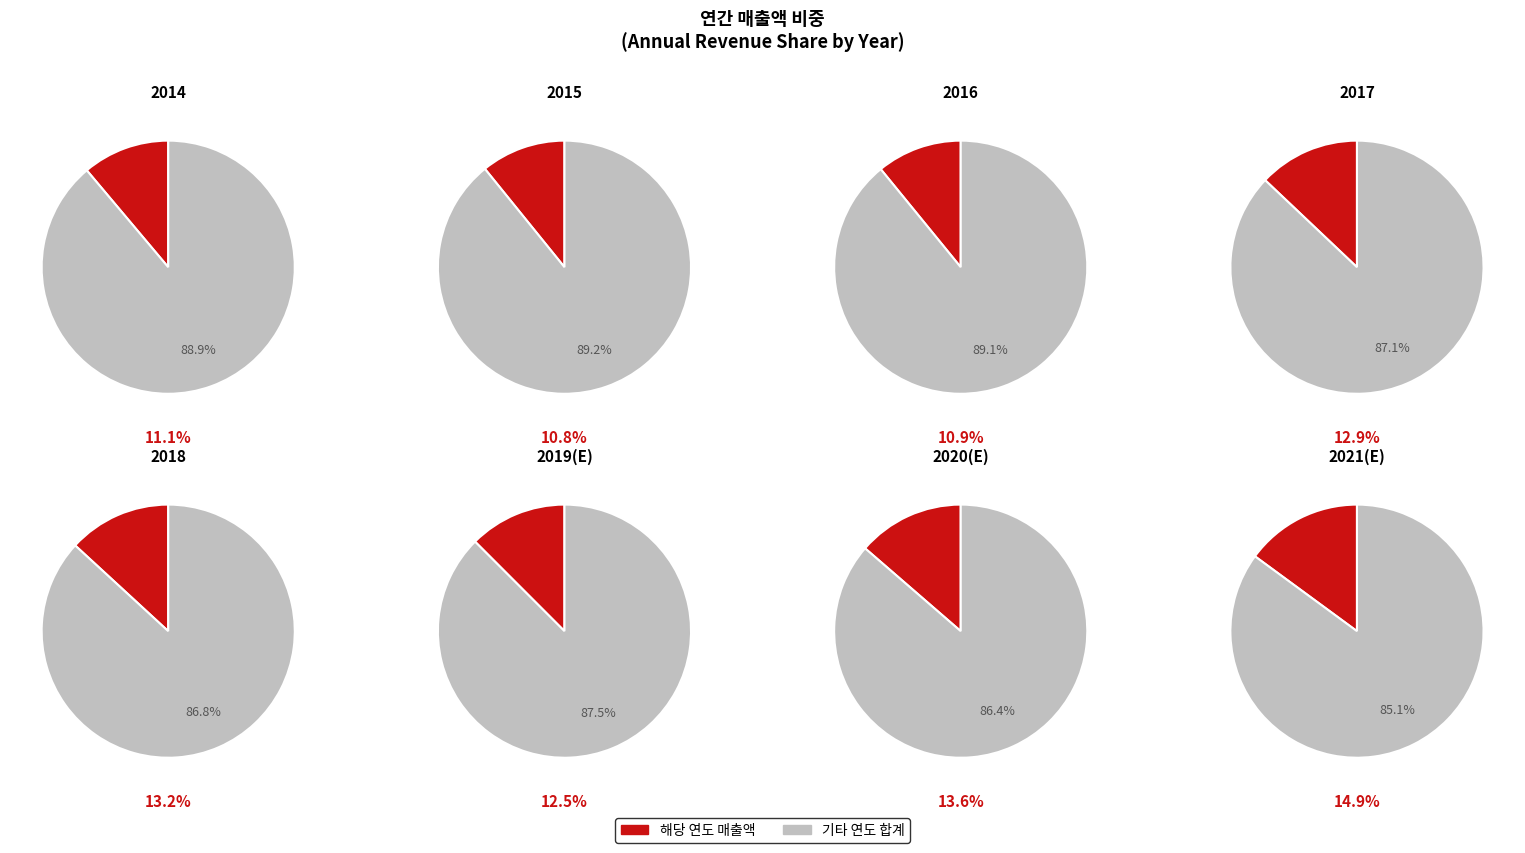

To the nearest percent, what percentage of the pie is 2021/12(E)?

15%